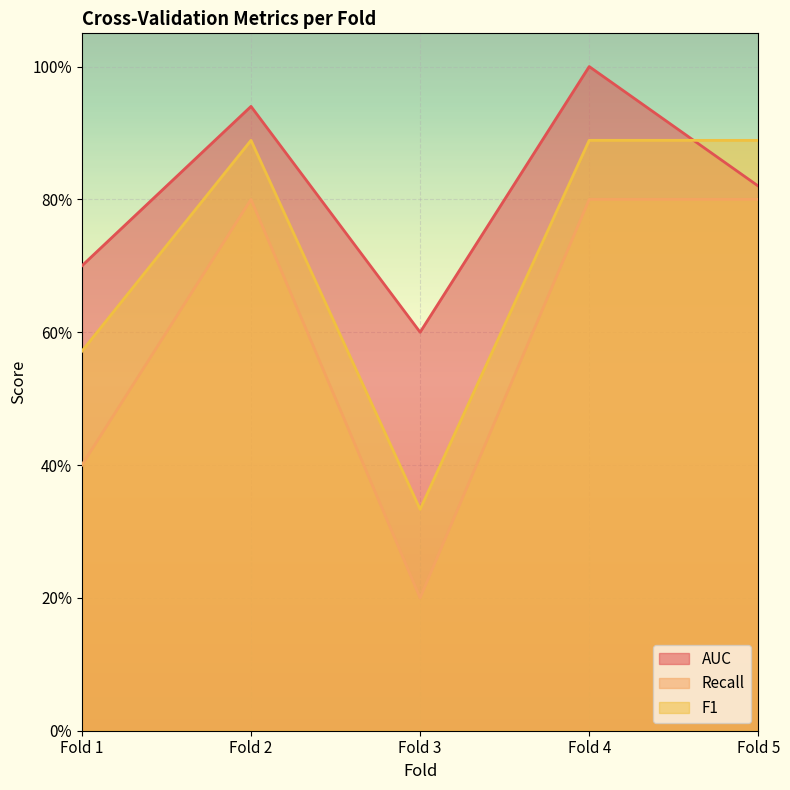

What is the spread (max minus min) of values at Fold 1?

0.3